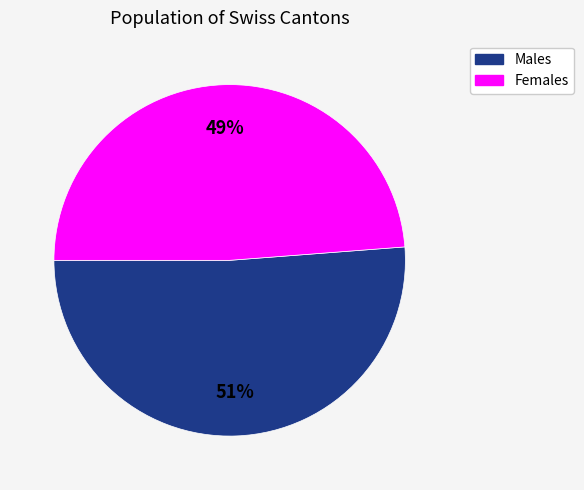

To the nearest percent, what is the difference between the largest and smallest slice percentages?

2%